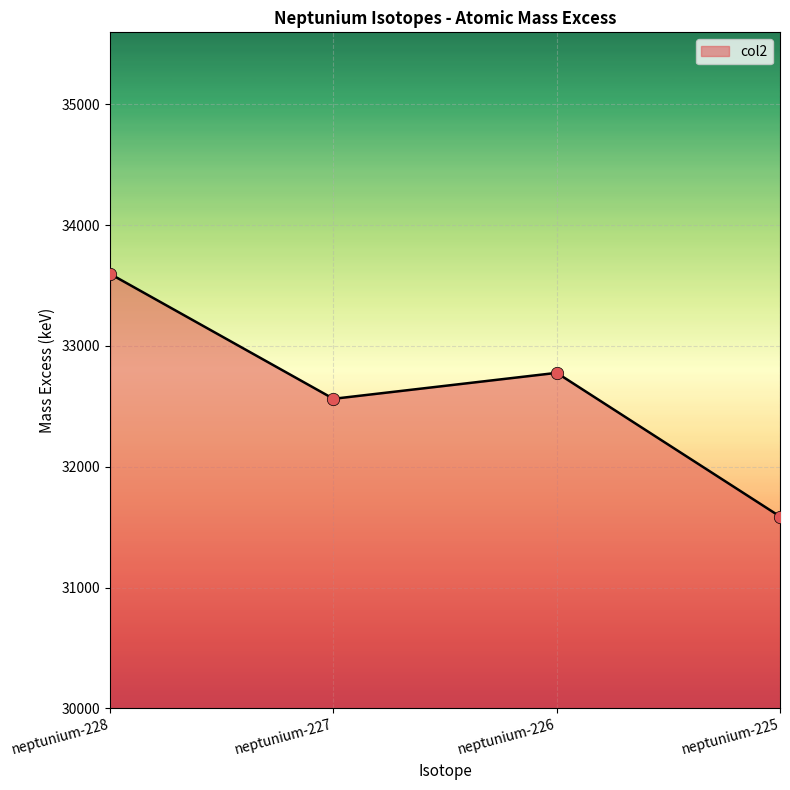

What is the change in value from neptunium-227 to neptunium-225?

-974.4